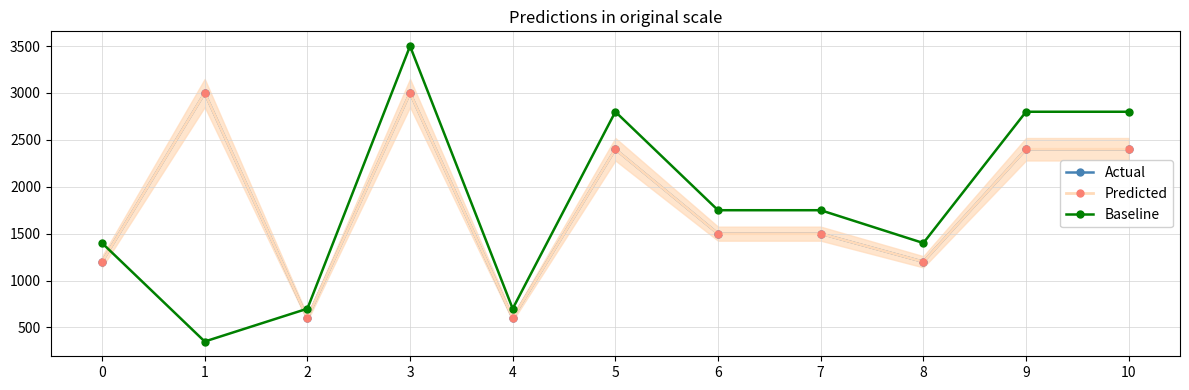

At how many categories does at least one series exceed 1594?

7